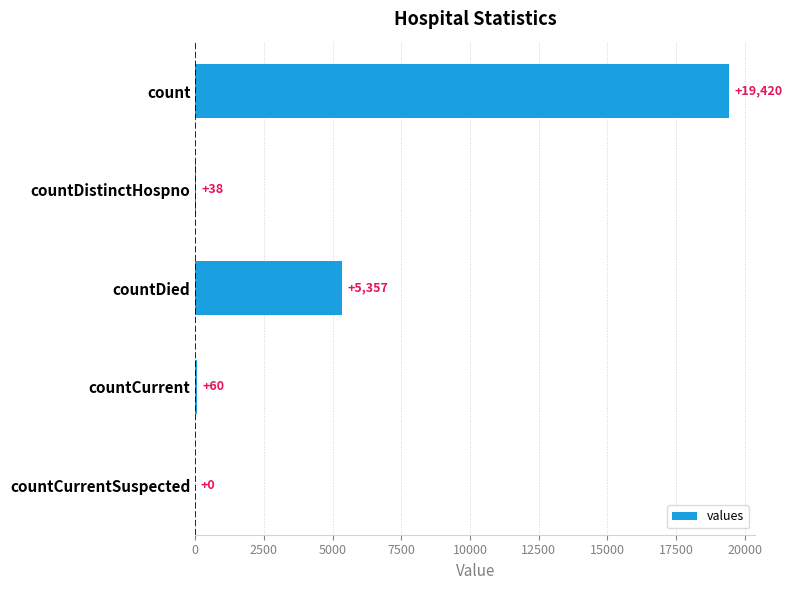

Is it true that the value at count is 19420?

True